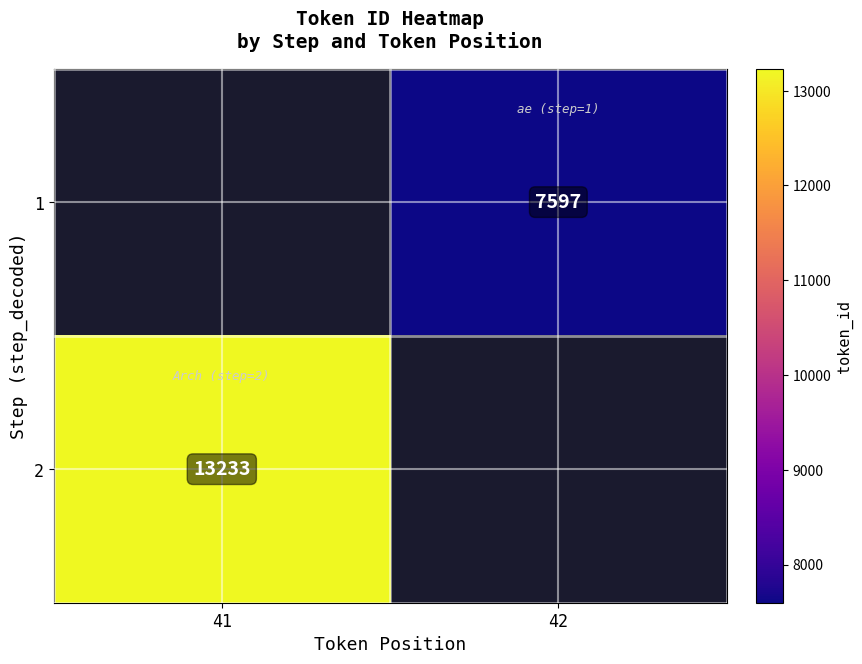

The 2 series shows 13233 at 41. True or false?

True